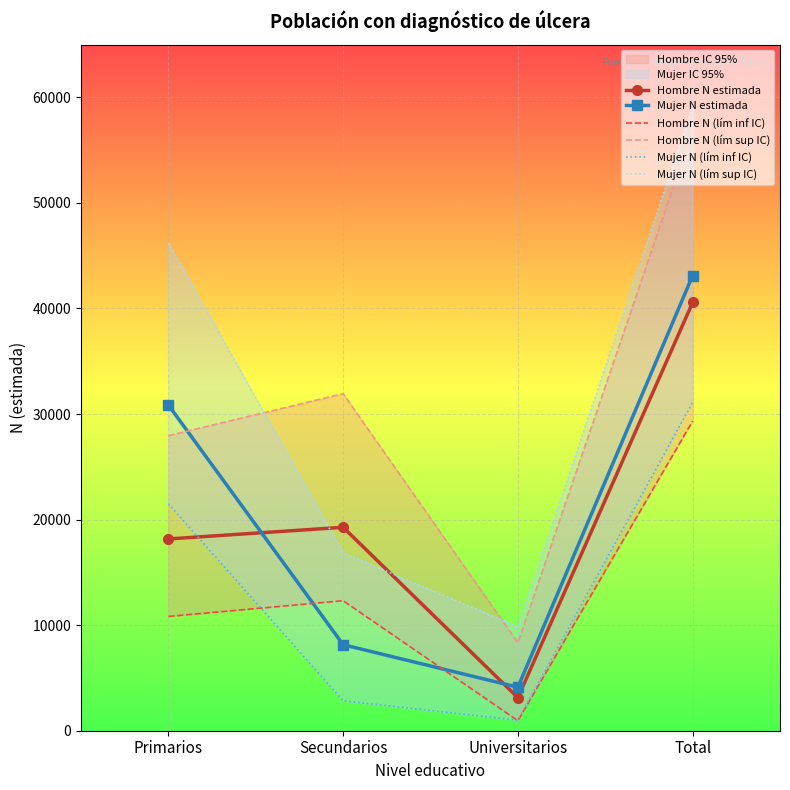

What is the value of the Mujer N (lím sup IC) point at the 2nd from the left?

16848